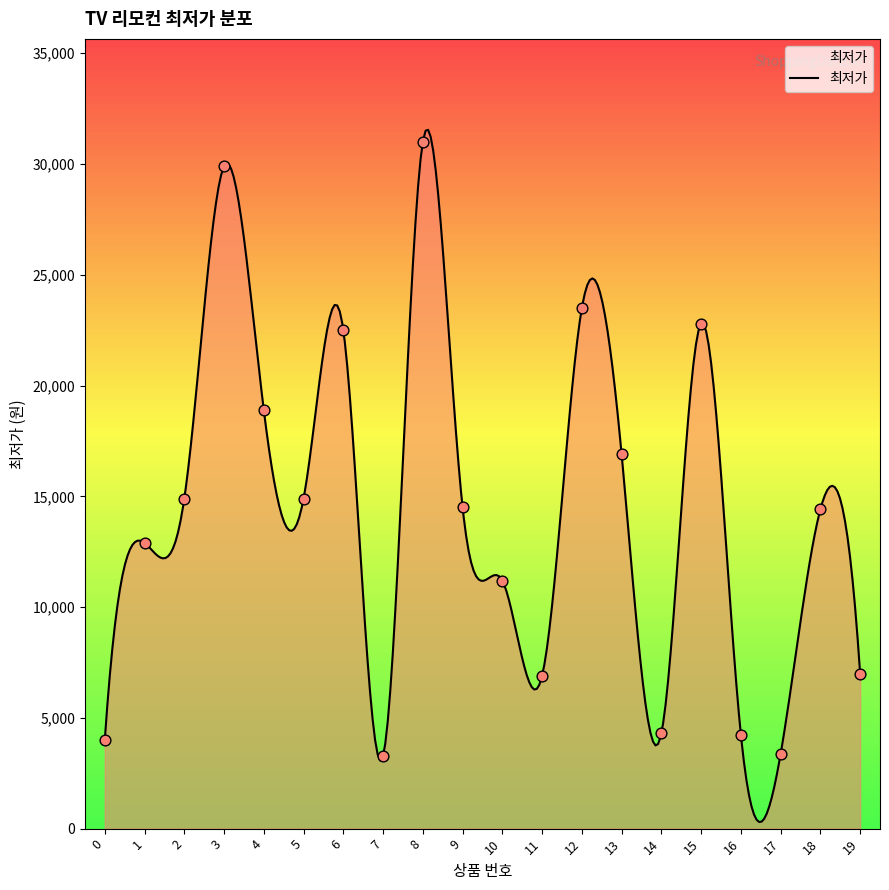

What is the change in value from 7 to 16?

+966